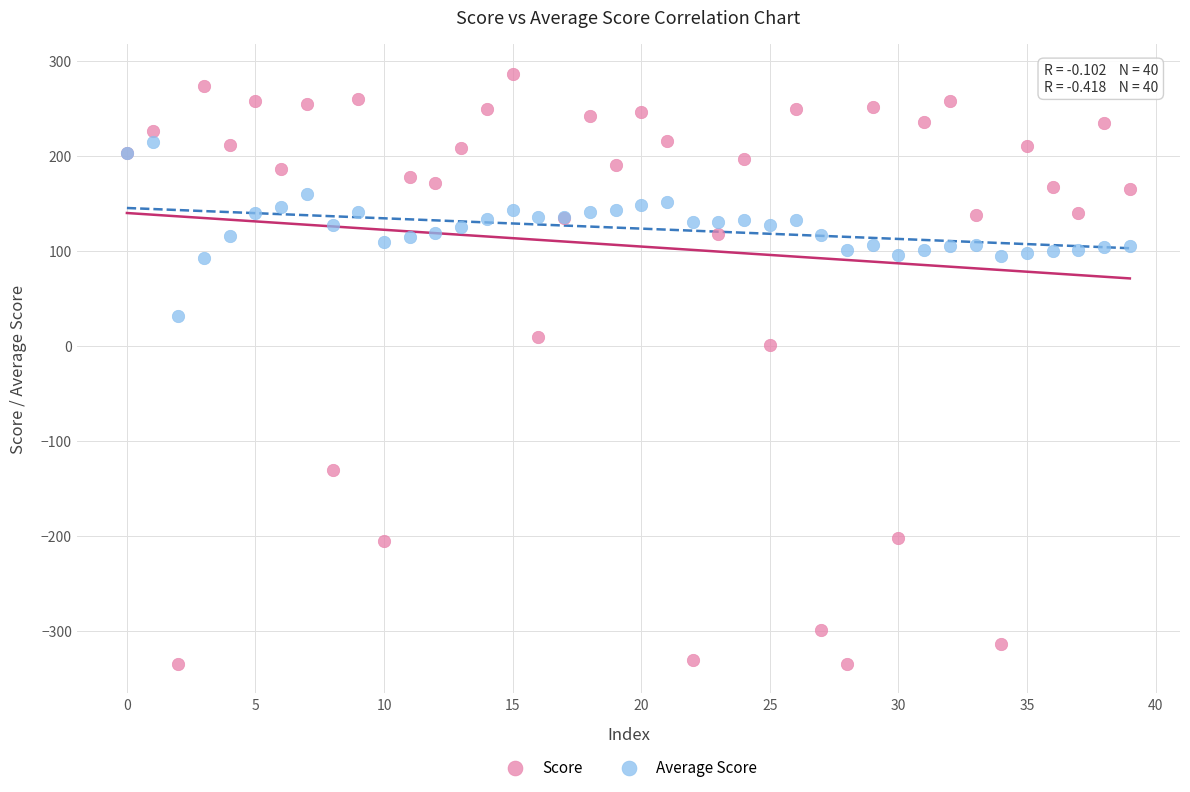

Which series reaches the minimum Y coordinate?

Score